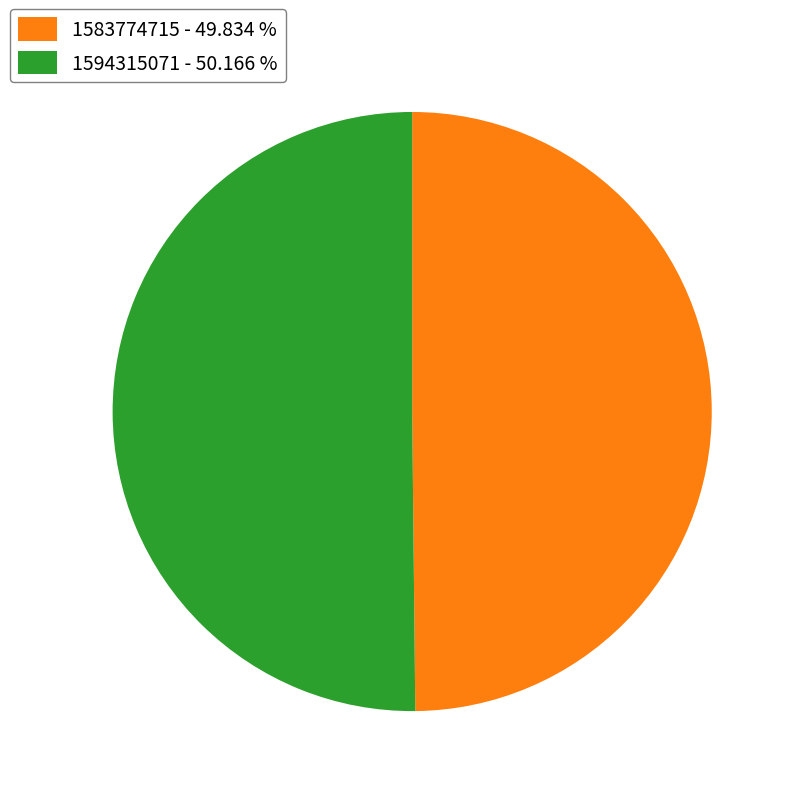

What is the ratio of the value at 1594315071 - 50.166 % to the value at 1583774715 - 49.834 %?

1.0